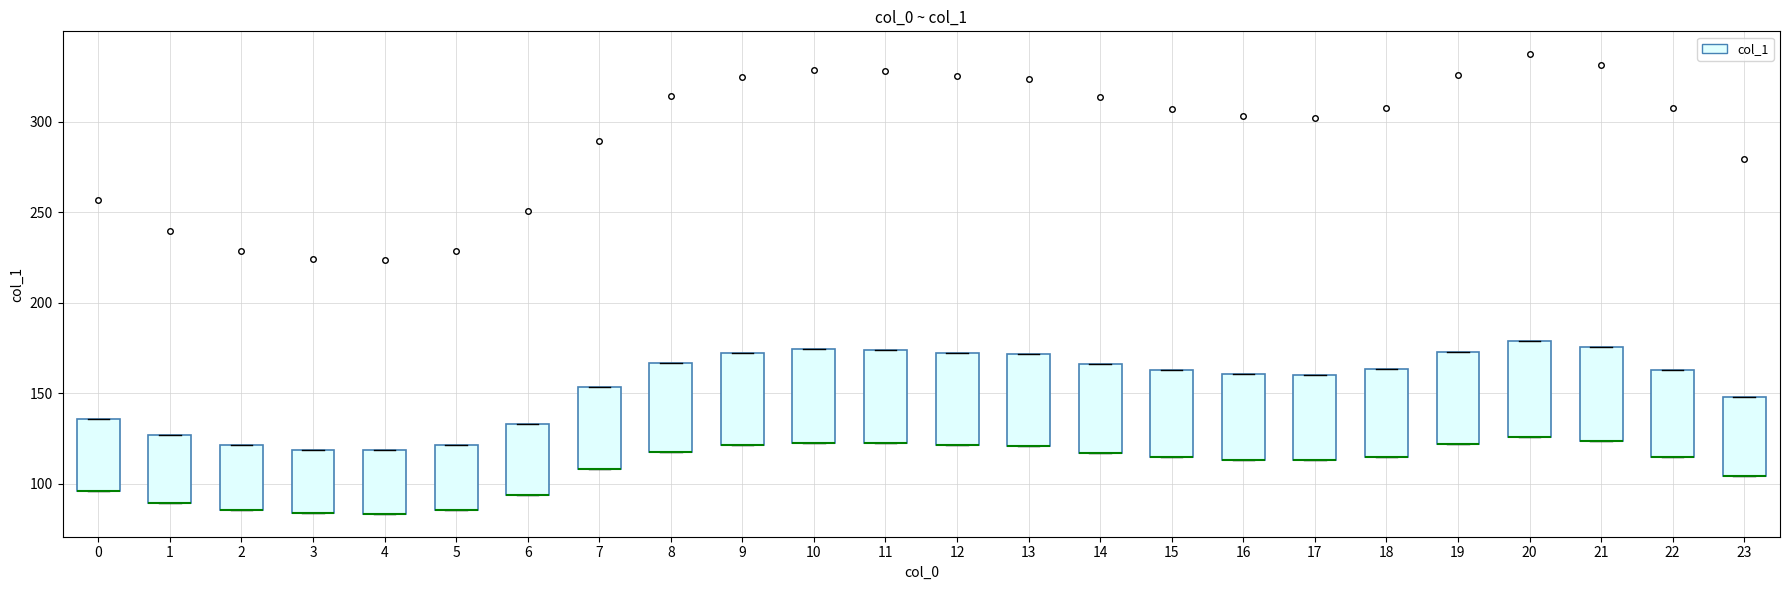

Where is the lower edge of the box at x = 0 on the y-axis? The values are not printed on the chart, so give them approximately, as read against the axis.

95